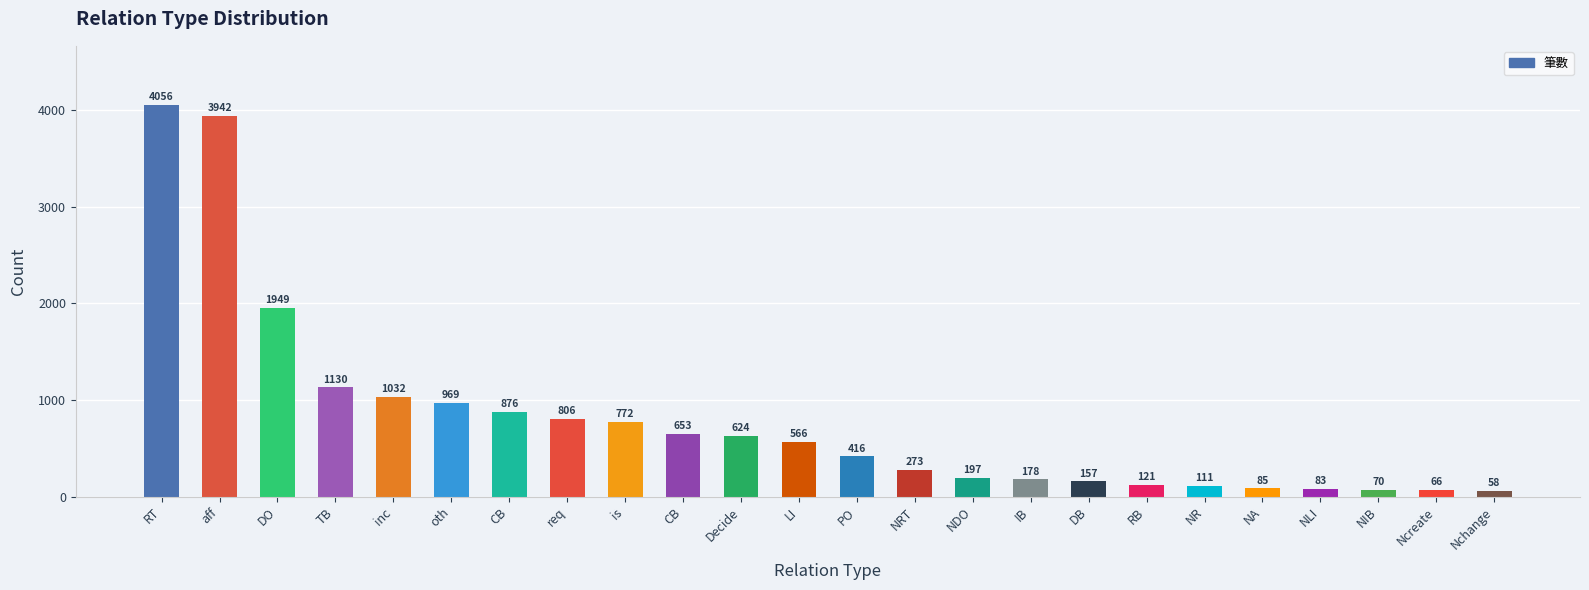

What is the label of the 4th bar from the right?

NLI